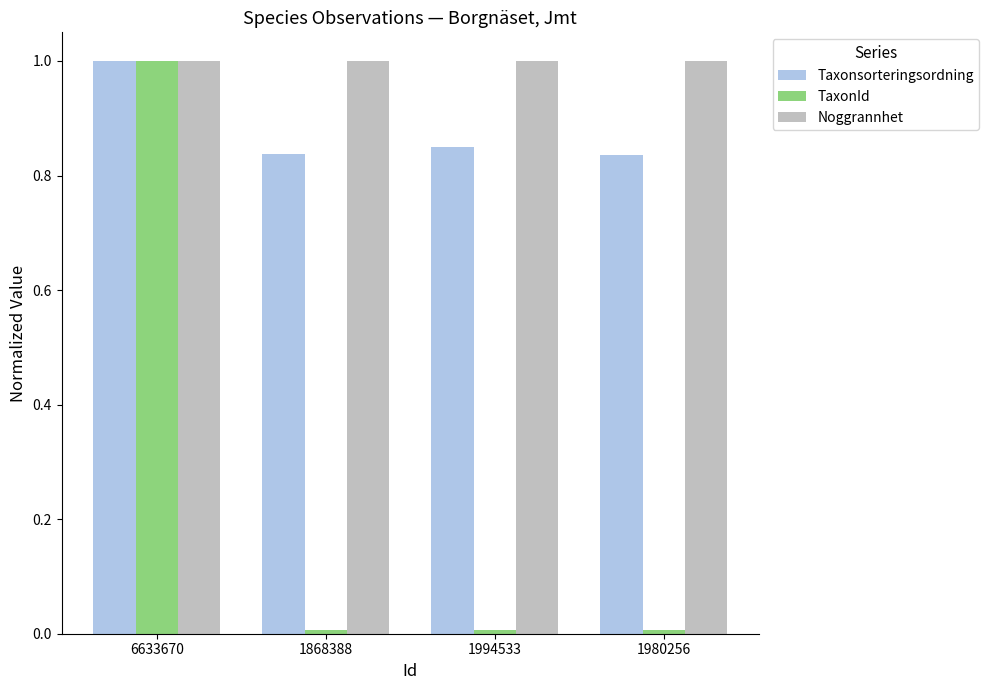

Which series has the widest spread of values?

TaxonId